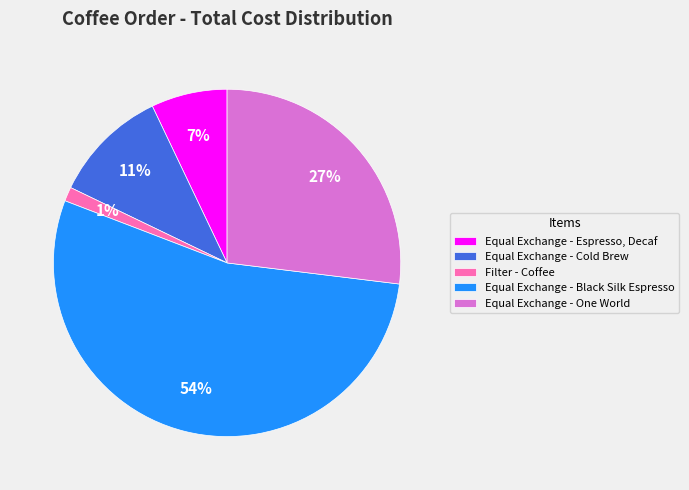

Rank the categories by value from highest to lowest.

Equal Exchange - Black Silk Espresso, Equal Exchange - One World, Equal Exchange - Cold Brew, Equal Exchange - Espresso, Decaf, Filter - Coffee